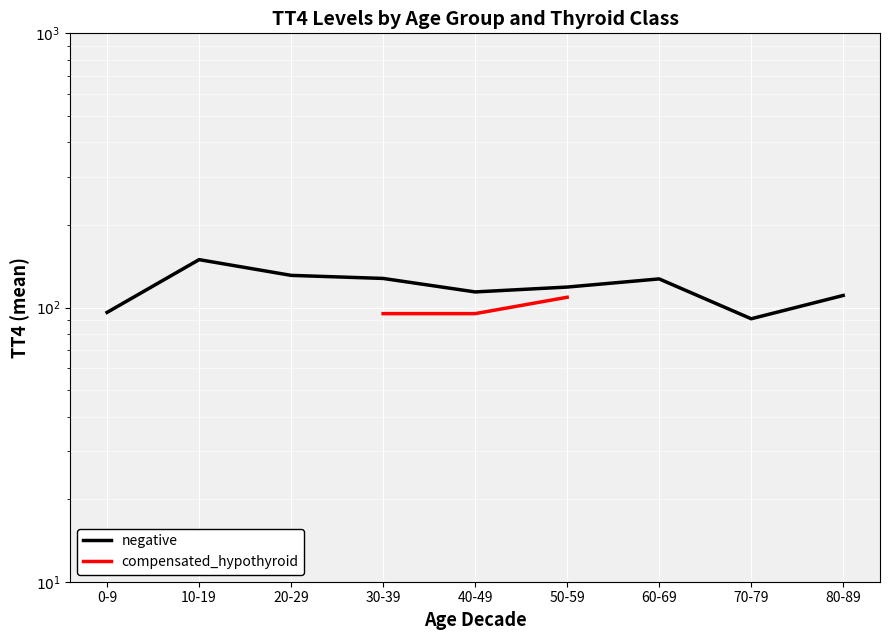

What are all the series names shown in the legend?

negative, compensated_hypothyroid